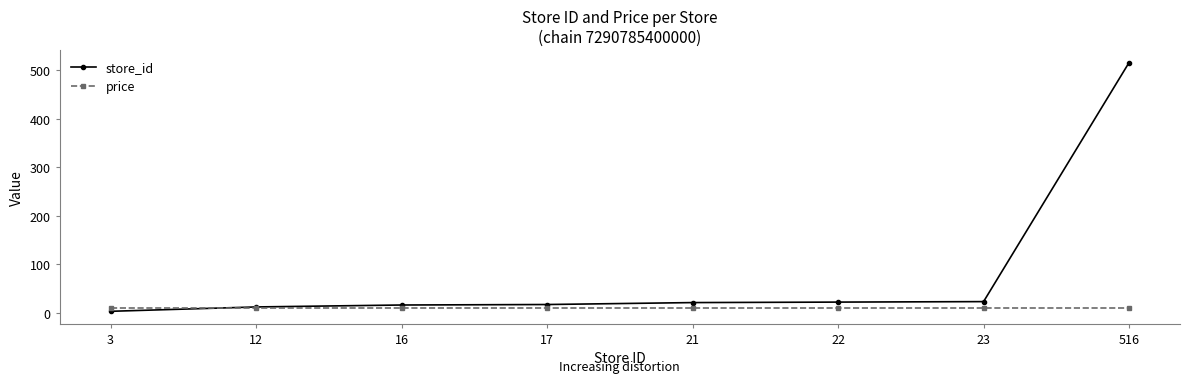

What is the difference between the highest and lowest values at 23?

14.1